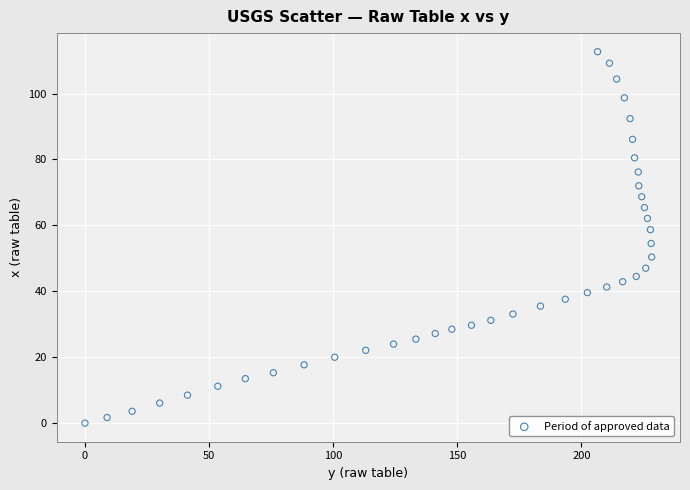

What is the range of Y values (max minus min)?

112.7